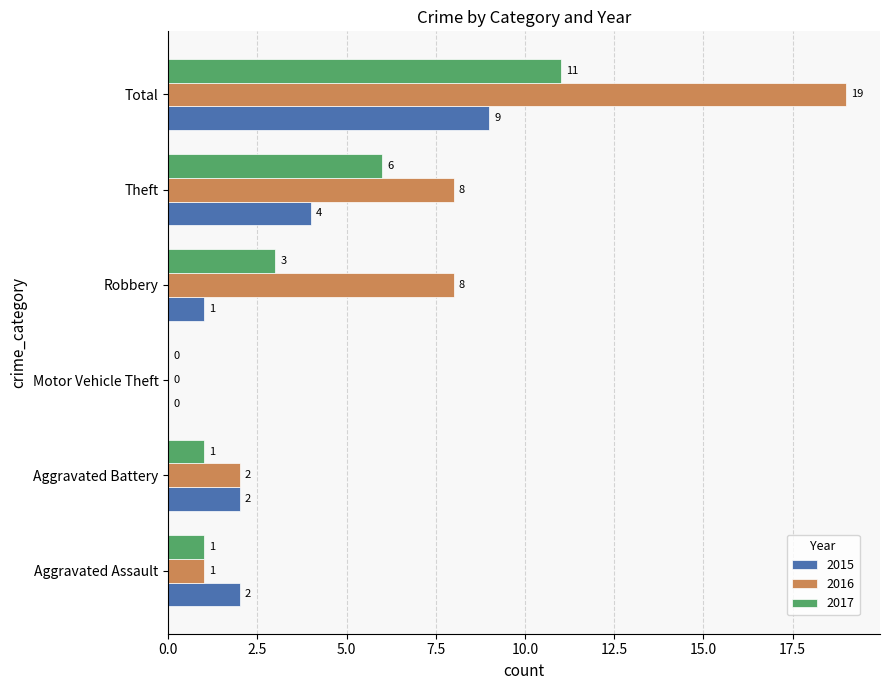

Which category has the highest value across all series?

Total